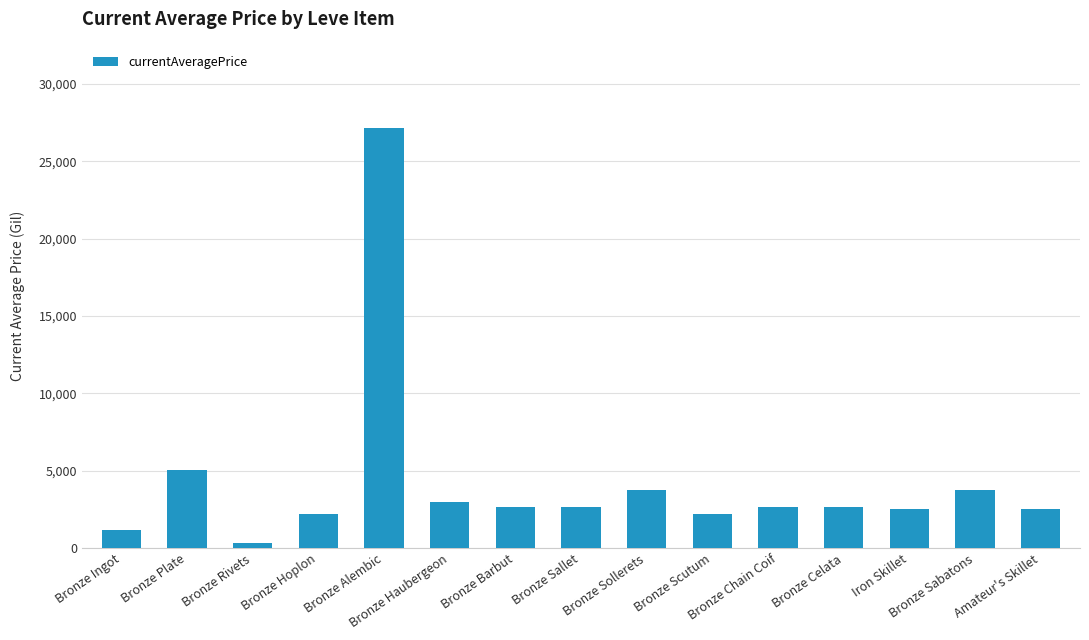

What is the difference between the maximum and minimum values?

26779.3